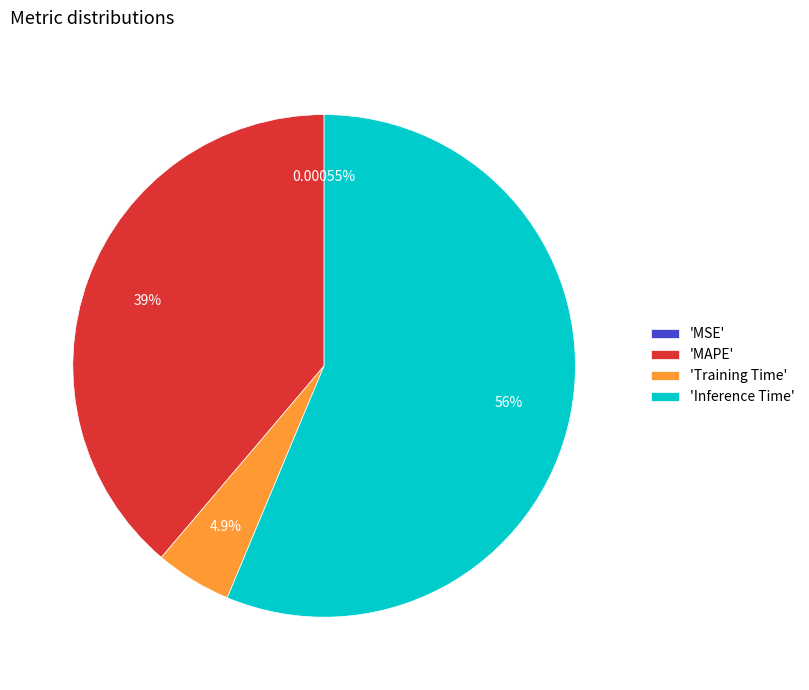

Which category has the biggest portion of the pie?

'Inference Time'